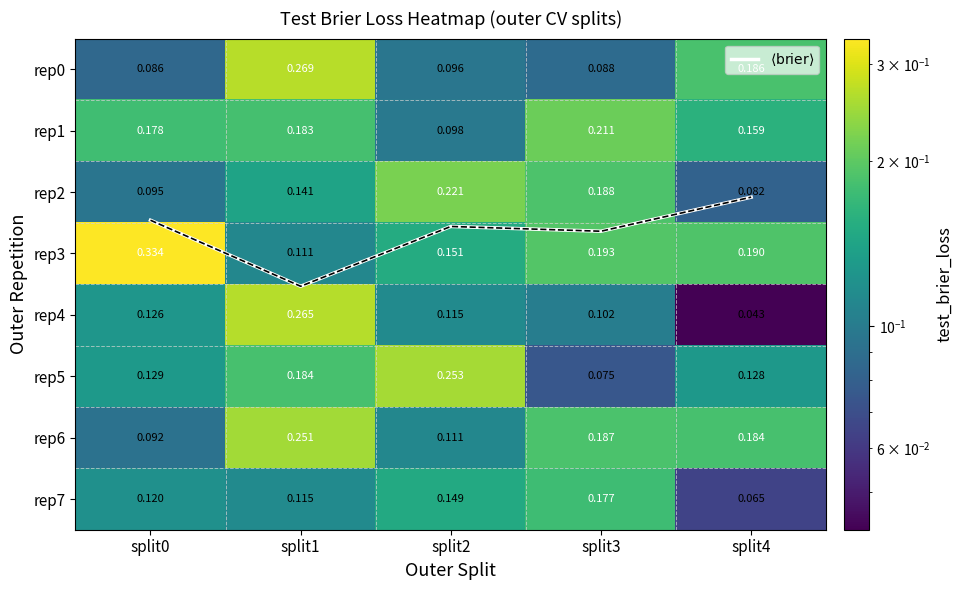

Which category has the highest value in the rep6 series?

split1